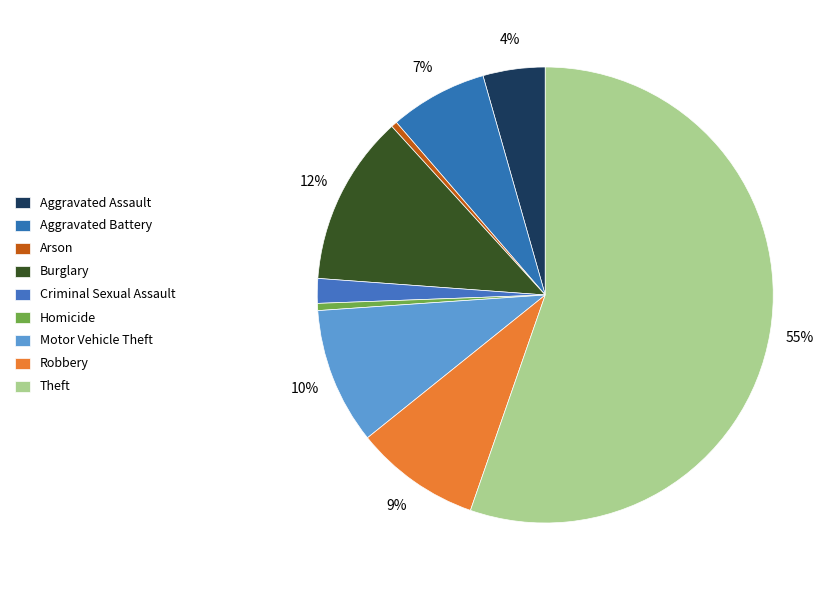

What is the total percentage of Motor Vehicle Theft and Aggravated Assault?

14.1%